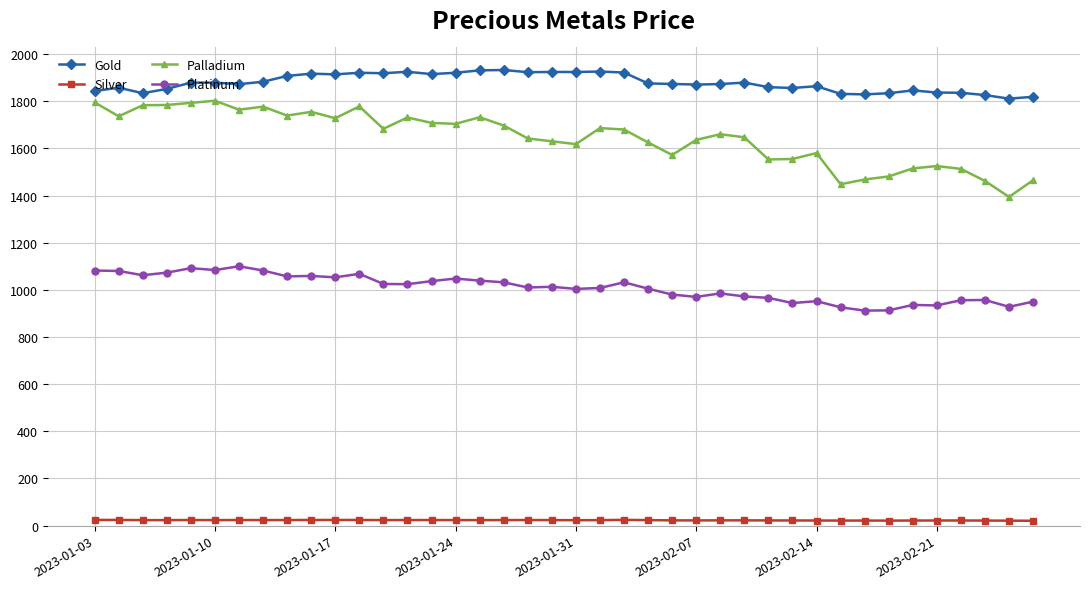

True or false: Palladium has more than 2 points higher than both neighbors.

True